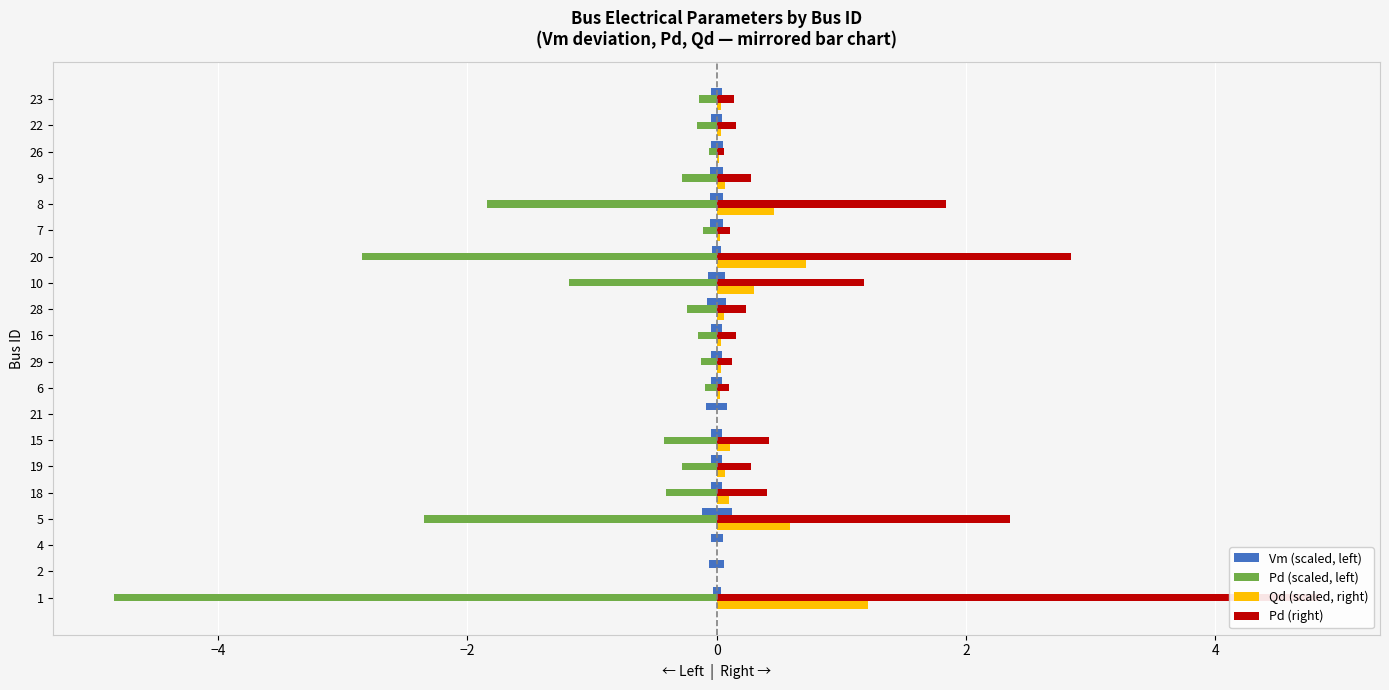

List the series in order of their overall mean, highest first.

Pd (right), Qd (scaled, right), Vm (scaled, left), Pd (scaled, left)